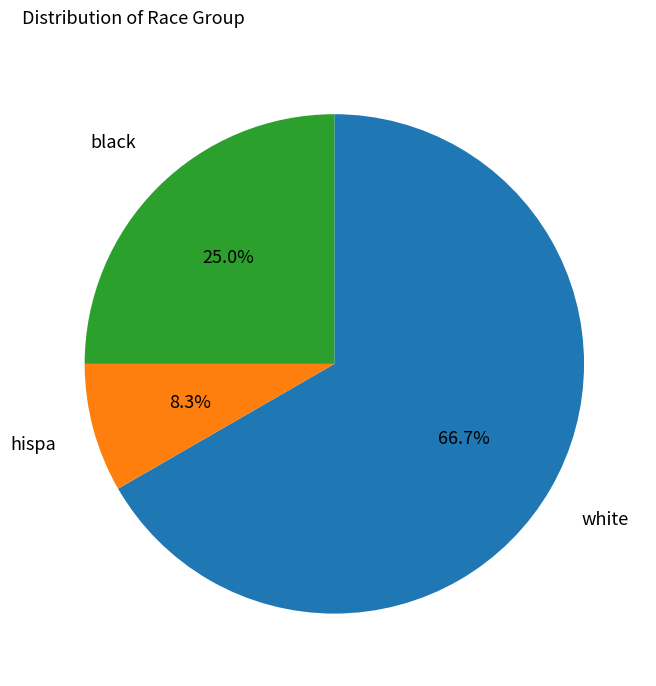

To the nearest percent, what is the difference between the largest and smallest slice percentages?

58%